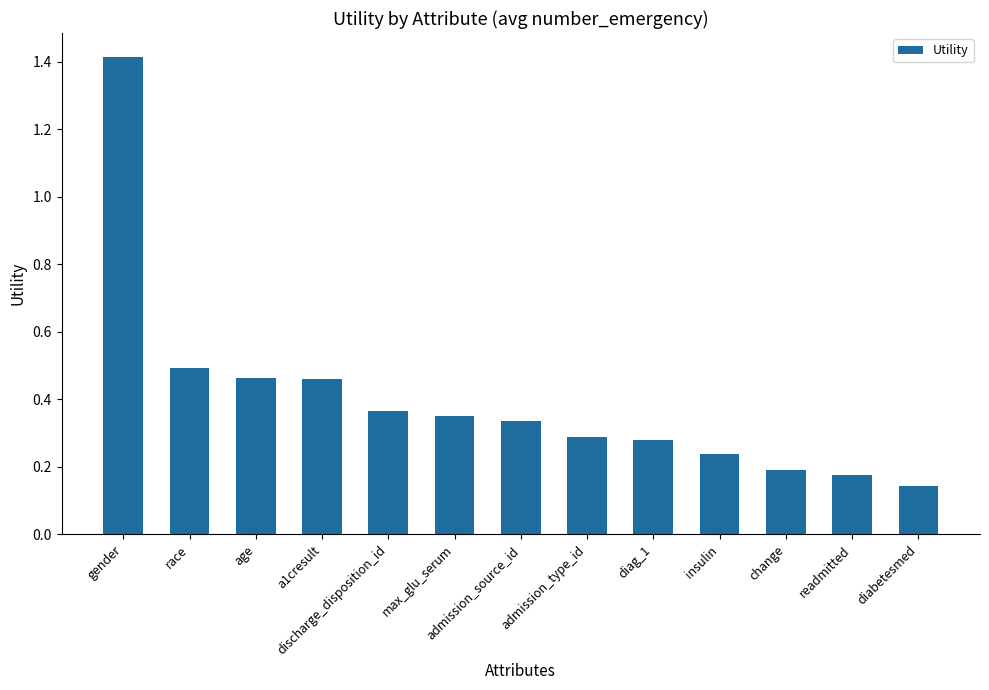

Which label corresponds to the smallest value in the chart?

diabetesmed